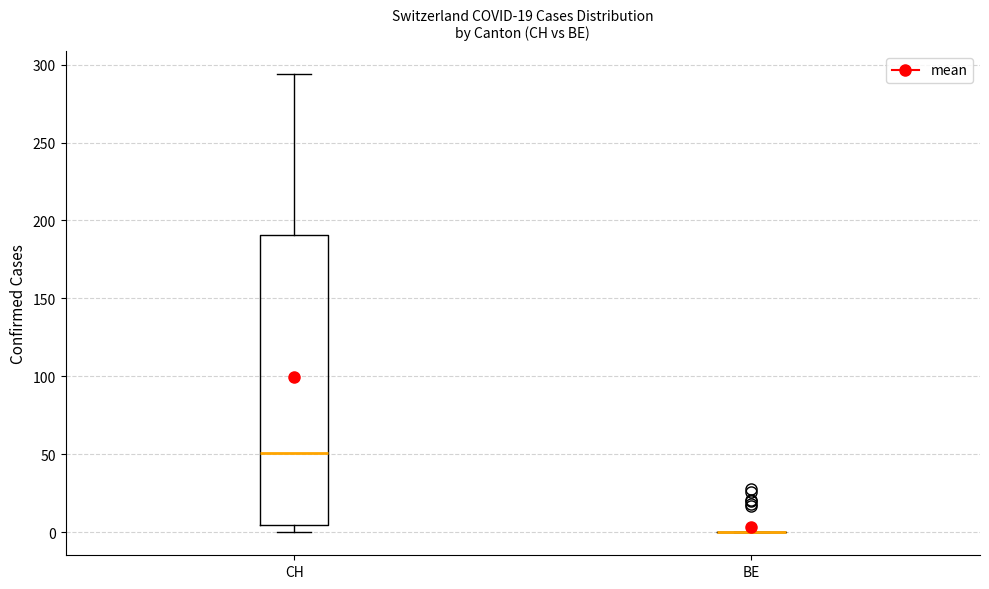

Where does the median line of the box for CH sit on the y-axis? The values are not printed on the chart, so give them approximately, as read against the axis.

50